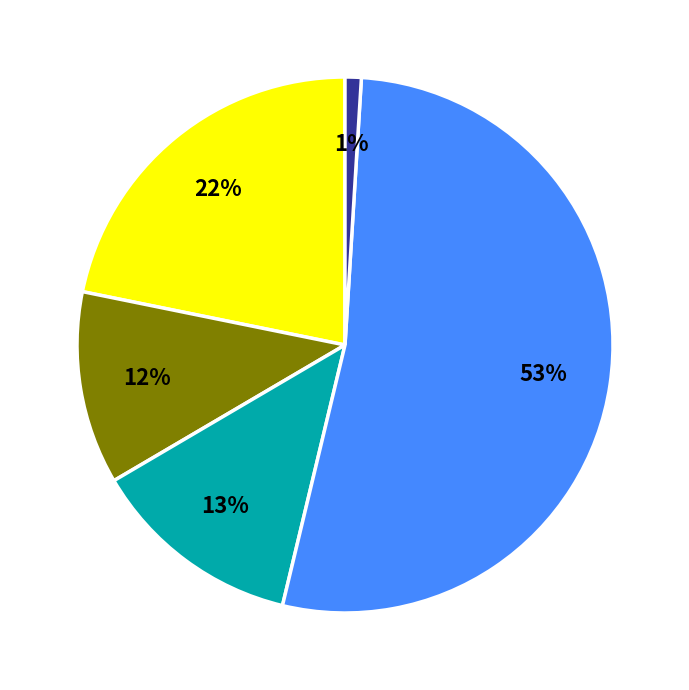

To the nearest percent, what is the average slice percentage?

20%